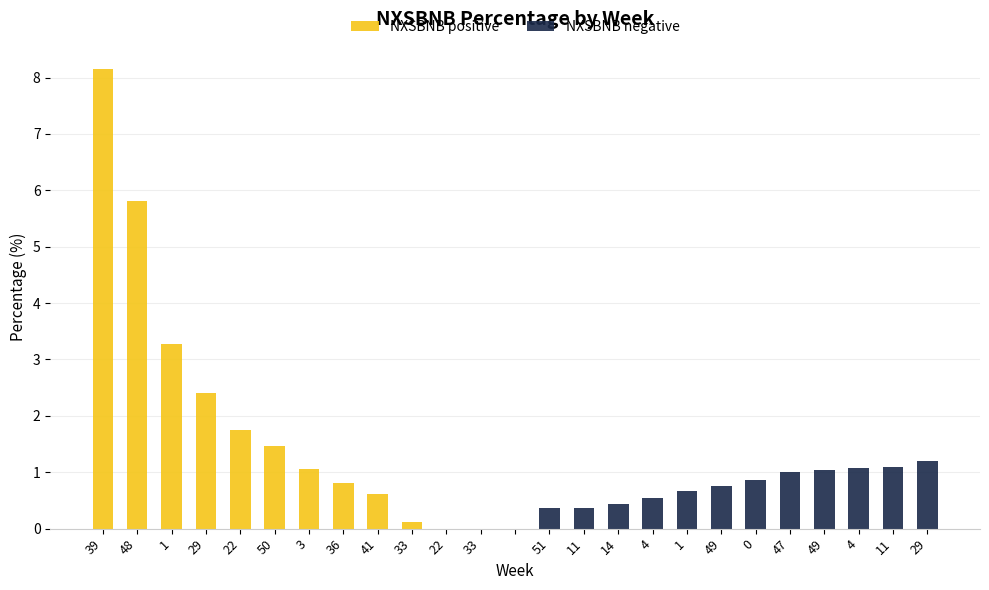

Is it true that NXSBNB positive equals 0.1 at 33?

True